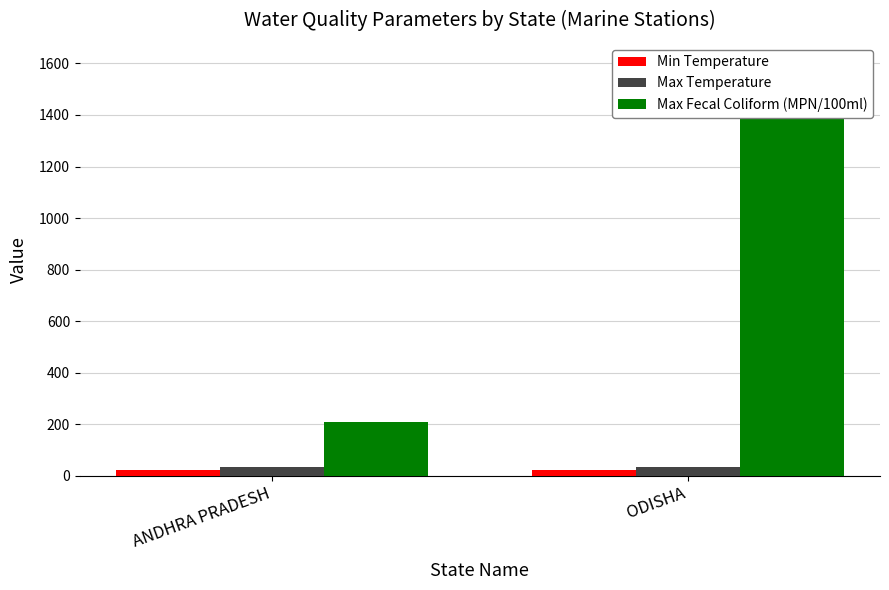

What is the greatest value displayed?

1600.0